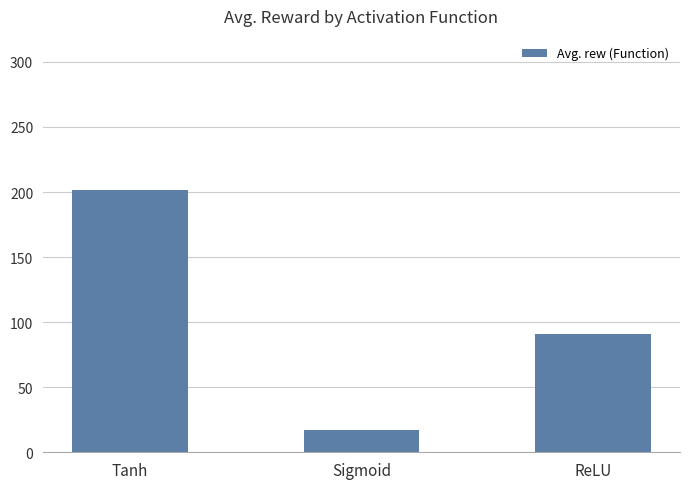

The value at Sigmoid is 16.9. True or false?

True